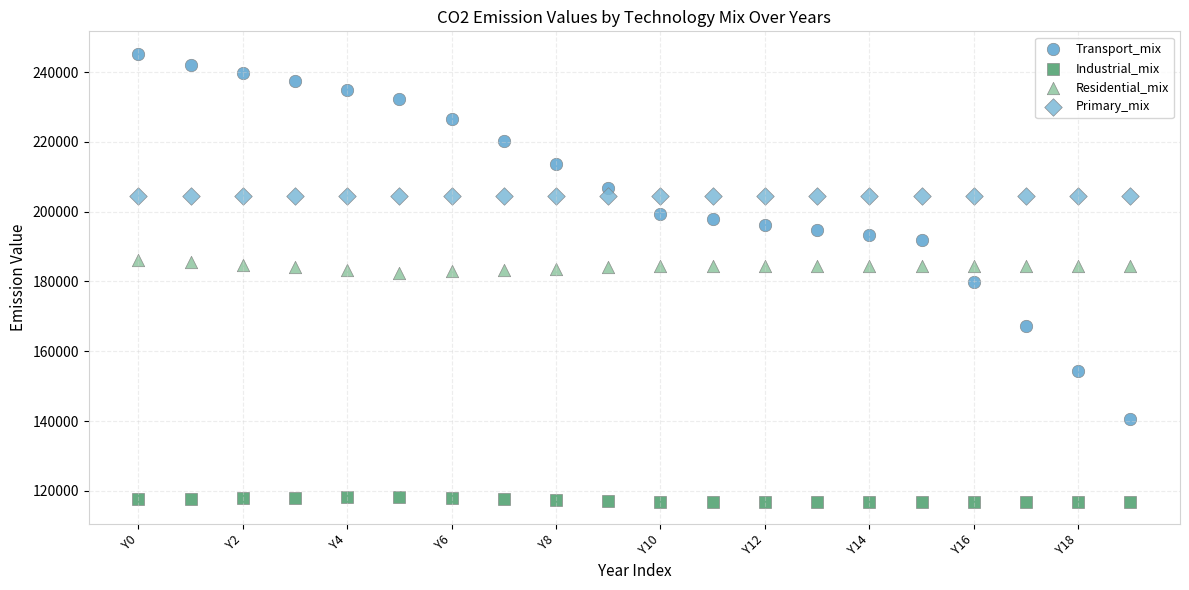

Which series has the widest spread of Y values?

Transport_mix